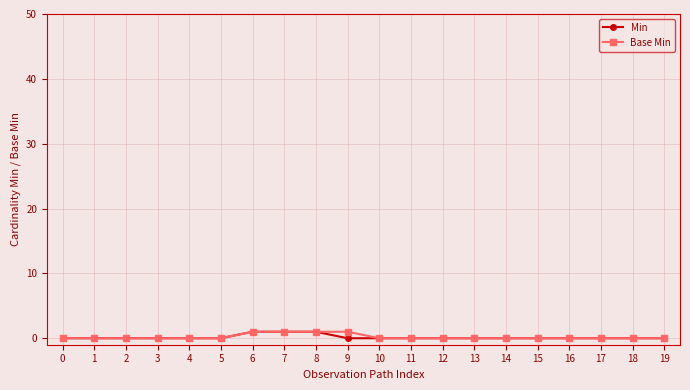

Reading right to left, extract all data points from this chart.

Min: 19=0	18=0	17=0	16=0	15=0	14=0	13=0	12=0	11=0	10=0	9=0	8=1	7=1	6=1	5=0	4=0	3=0	2=0	1=0	0=0
Base Min: 19=0	18=0	17=0	16=0	15=0	14=0	13=0	12=0	11=0	10=0	9=1	8=1	7=1	6=1	5=0	4=0	3=0	2=0	1=0	0=0